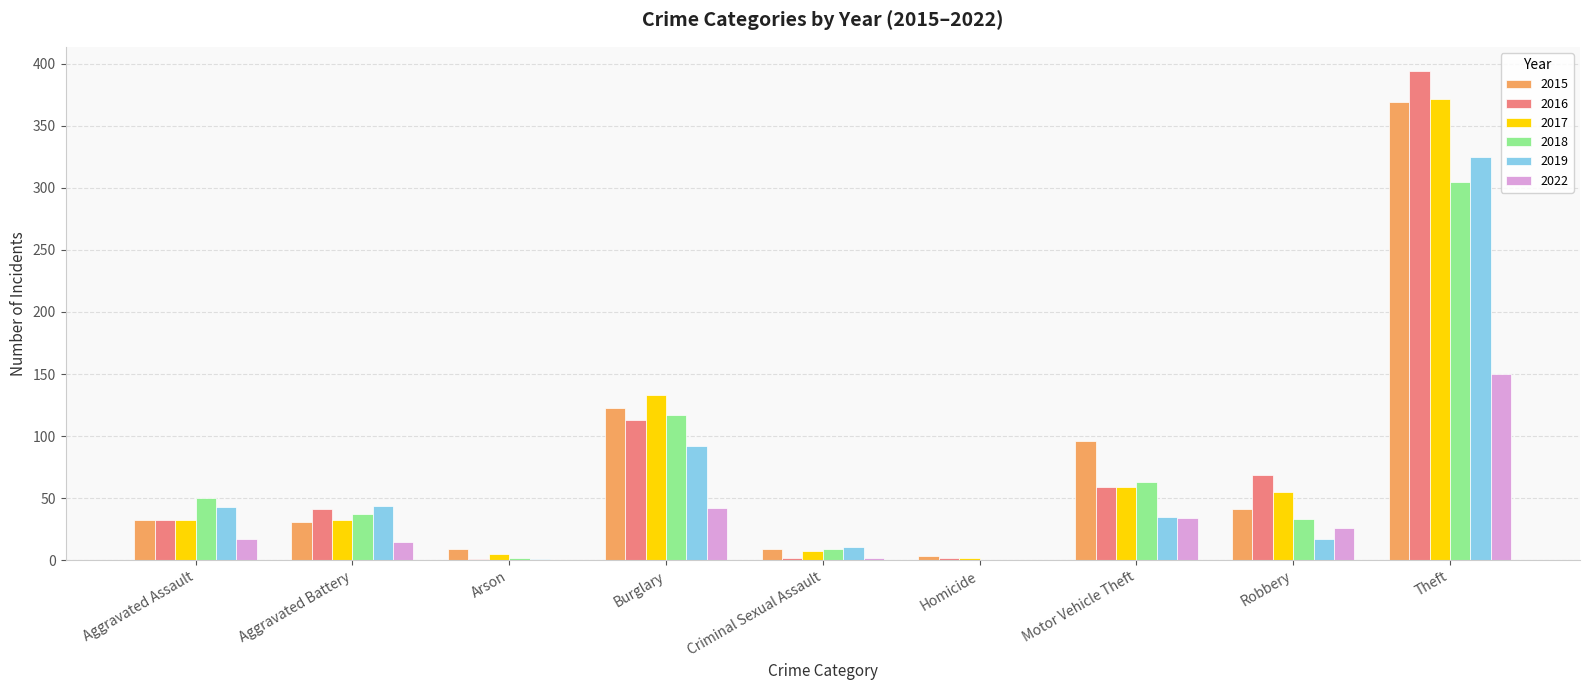

Is the value of 2015 at Criminal Sexual Assault greater than the value of 2016 at Aggravated Battery?

No